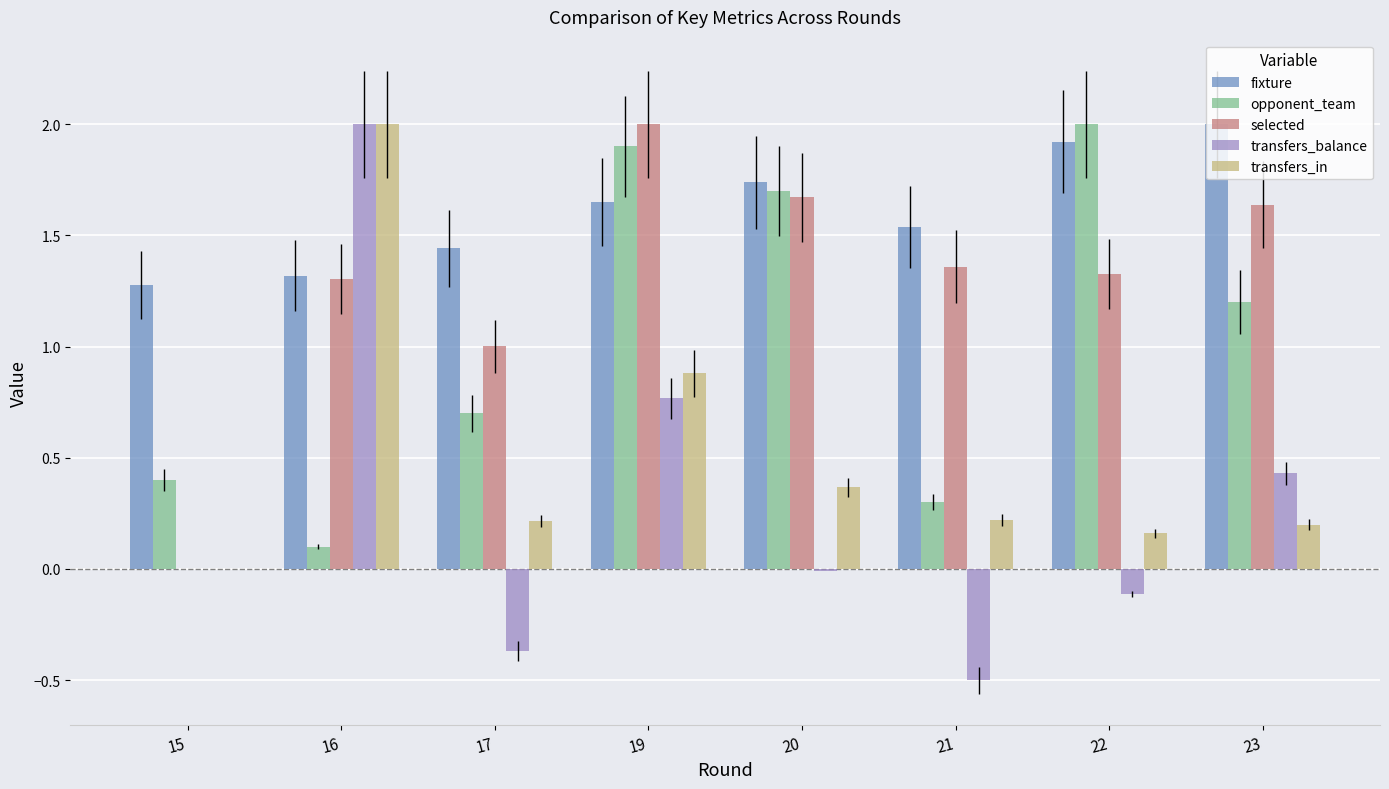

What is the maximum value shown in the chart?

2.0